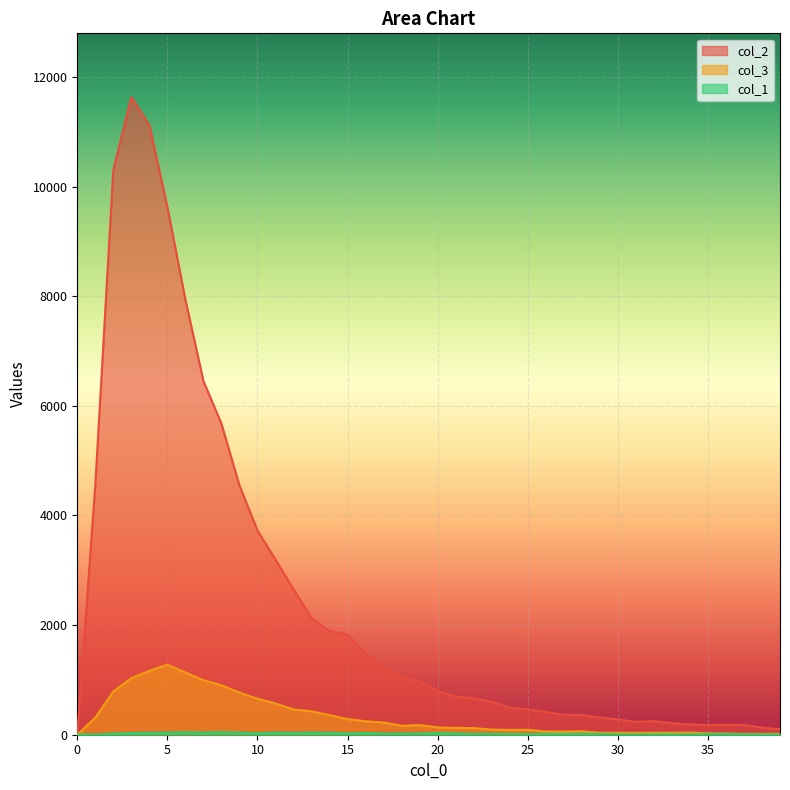

Is the value of col_3 at 2 greater than the value of col_2 at 30?

Yes